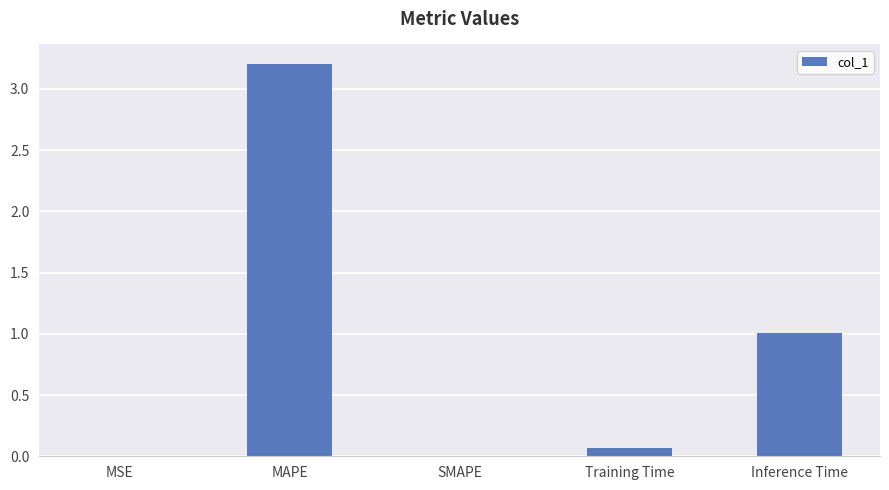

At which label is the value closest to 1?

Inference Time